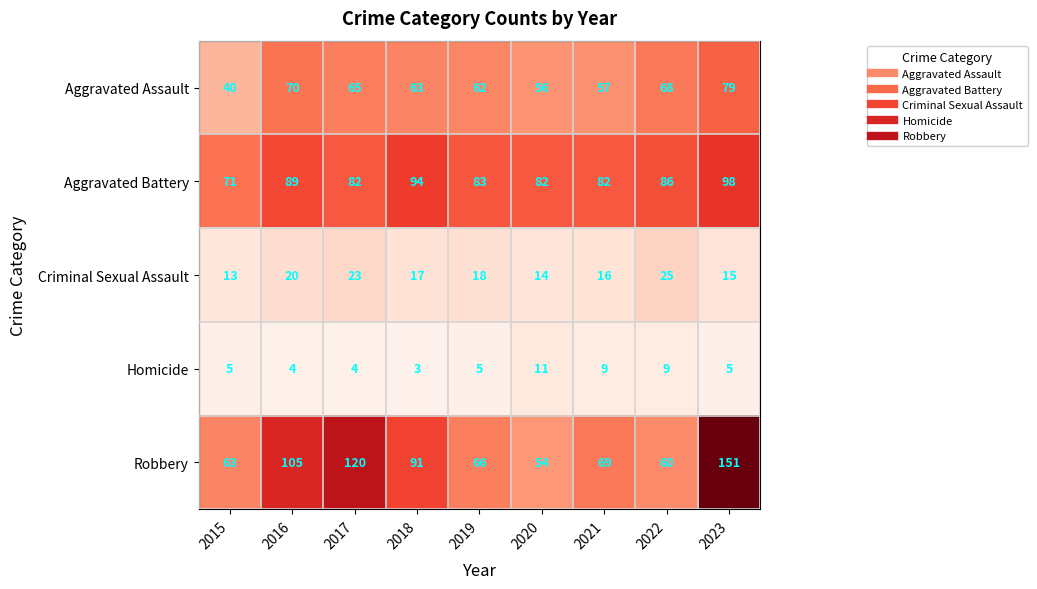

How many categories are shown in the chart?

9